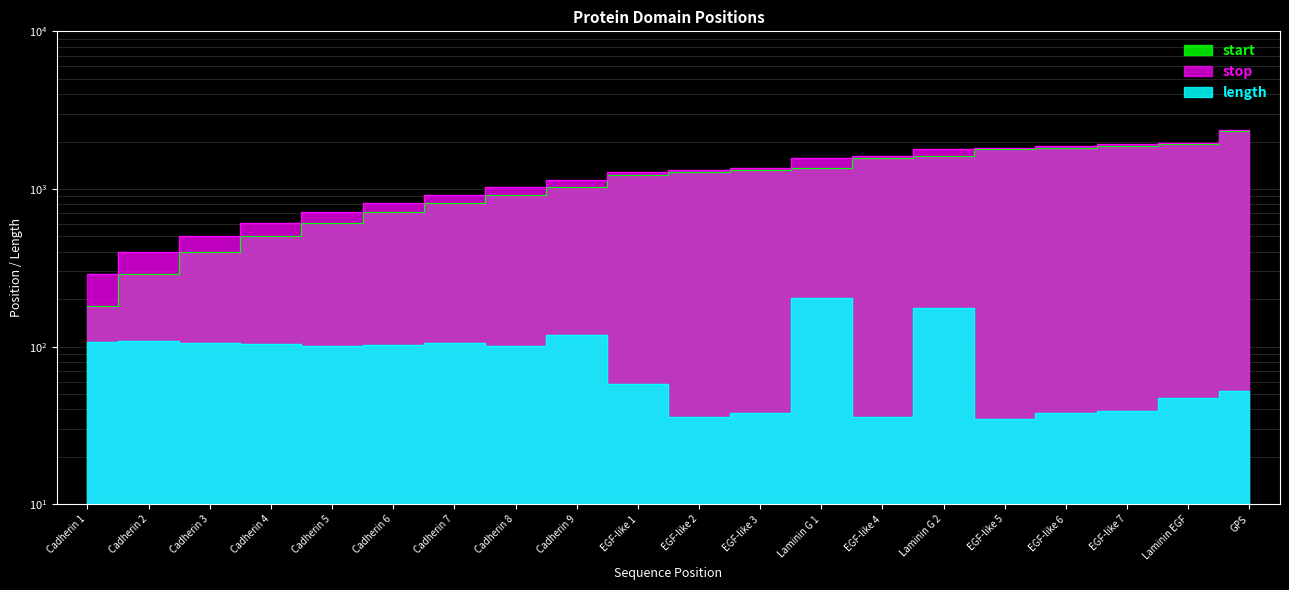

Rank the series by their maximum value, from highest to lowest.

stop, start, length